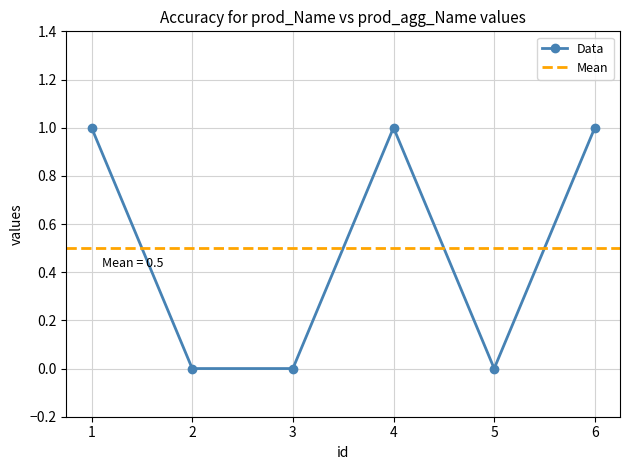

What is the value of the 4th point from the left?

1